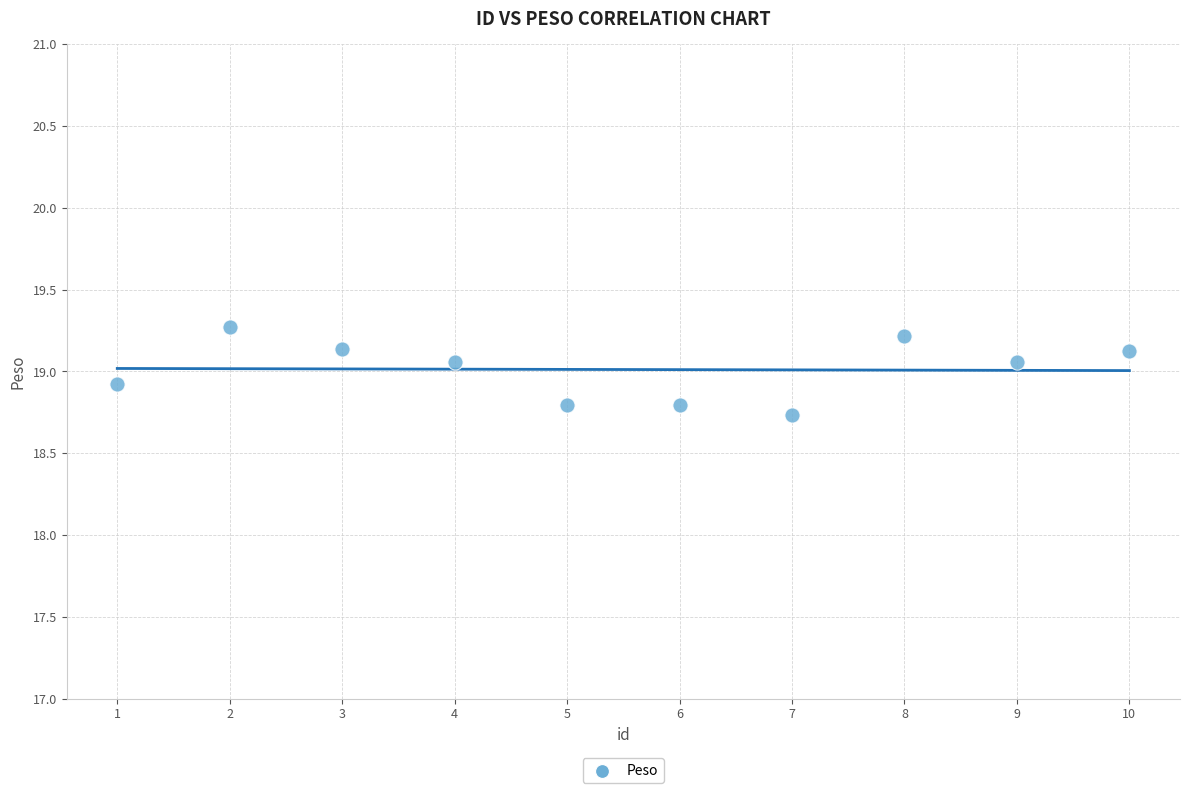

What is the average Y value?

19.0